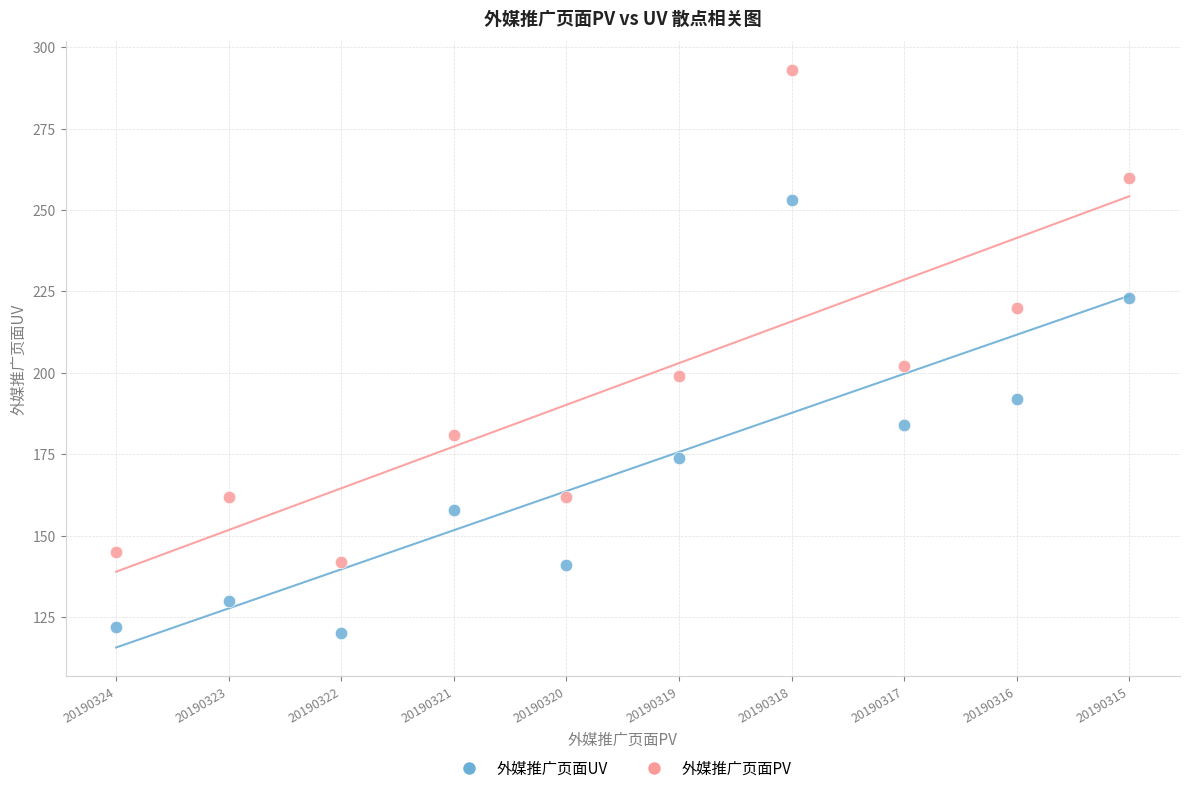

What are all the series names shown in the legend?

外媒推广页面UV, 外媒推广页面PV